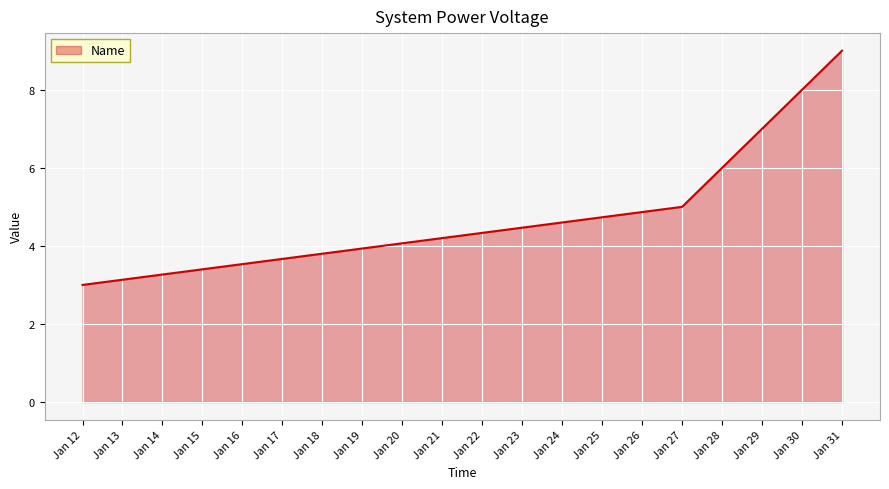

What value does the data have at Jan 12?

3